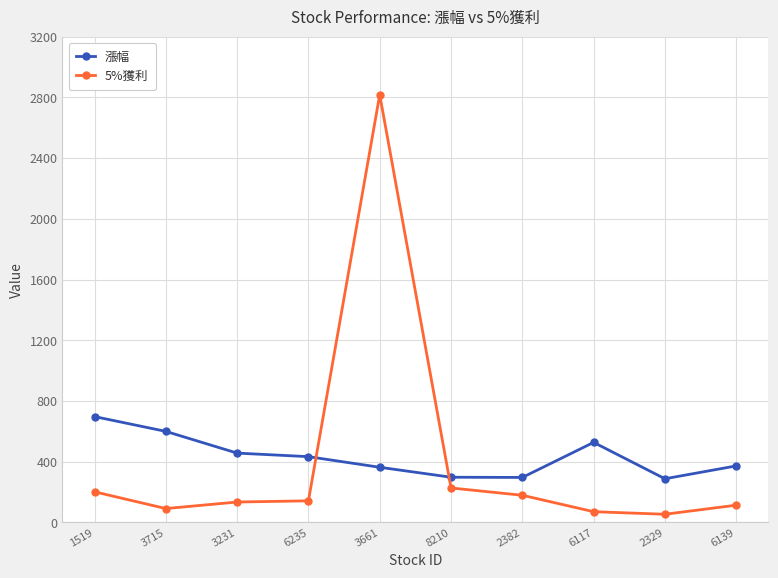

How many intersections are there between 5%獲利 and 漲幅?

2